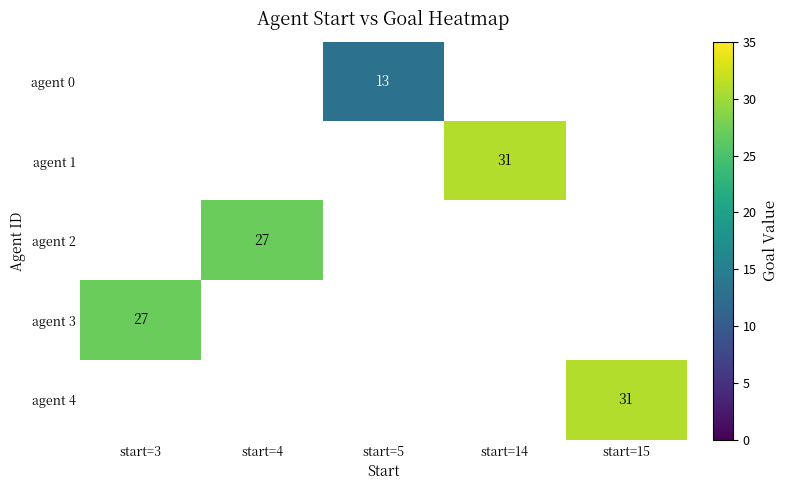

The agent 0 series shows 13 at start=5. True or false?

True